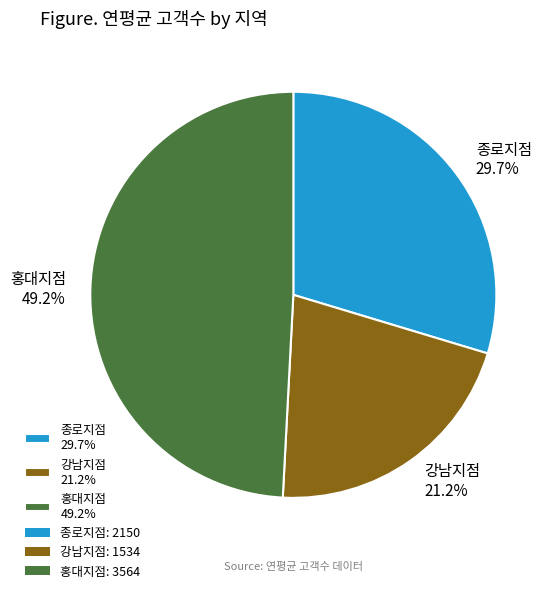

To the nearest percent, what is the combined percentage of 강남지점 and 홍대지점?

70%